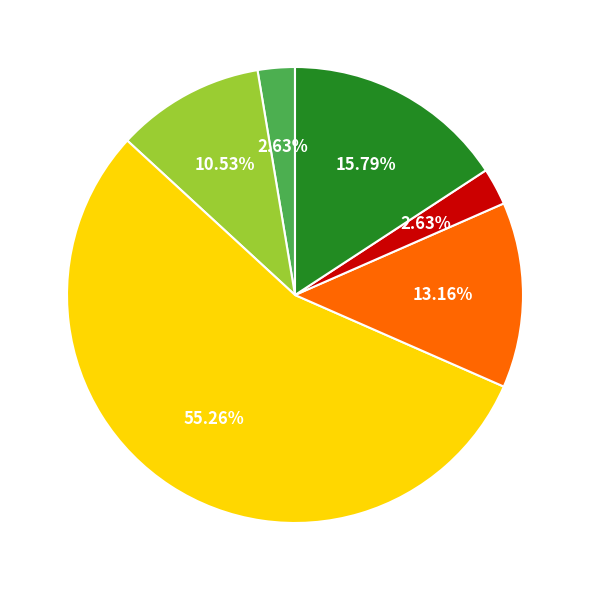

Does any single category account for the majority?

Yes